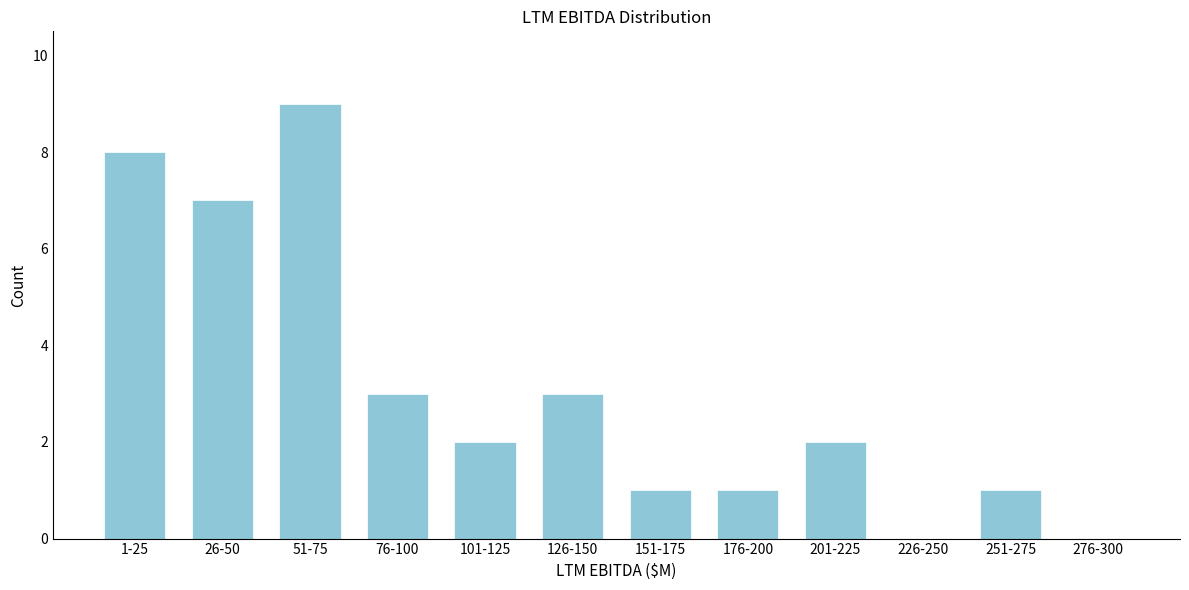

Reading right to left, what are all the values shown in this chart?

276-300=0	251-275=1	226-250=0	201-225=2	176-200=1	151-175=1	126-150=3	101-125=2	76-100=3	51-75=9	26-50=7	1-25=8